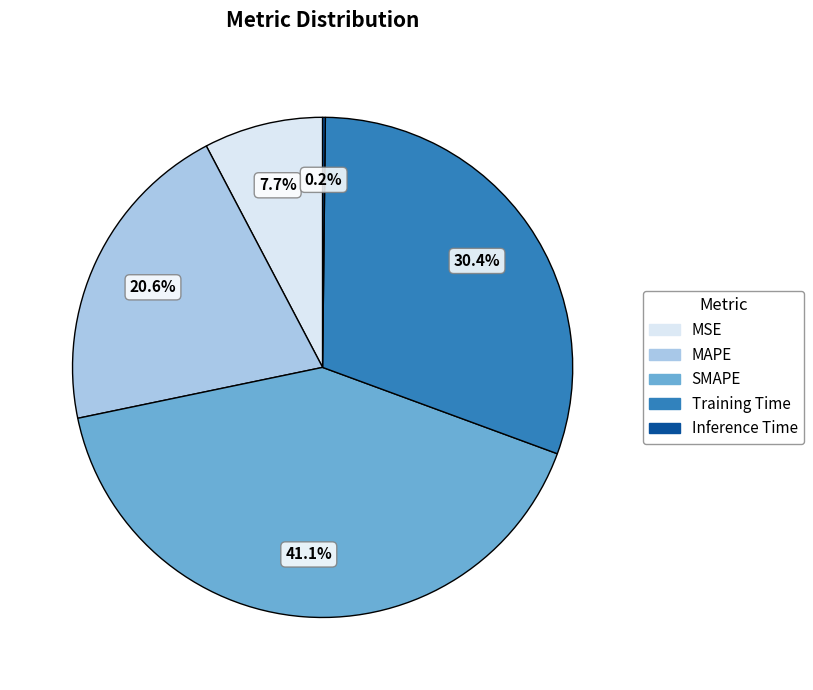

True or false: MAPE accounts for 21% of the total.

True